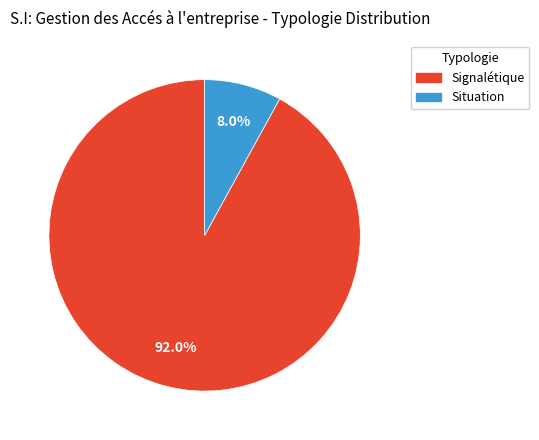

The Situation slice represents 23% of the pie. True or false?

False